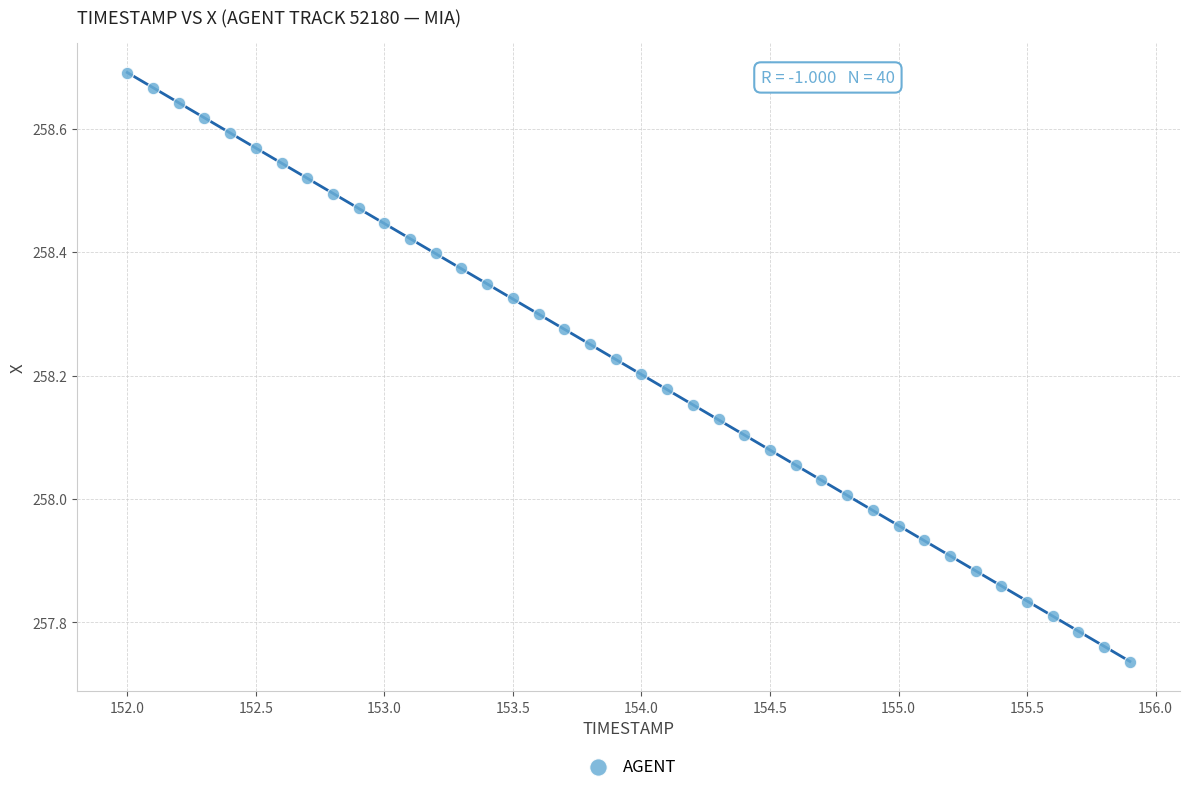

What is the range of Y values (max minus min)?

1.0